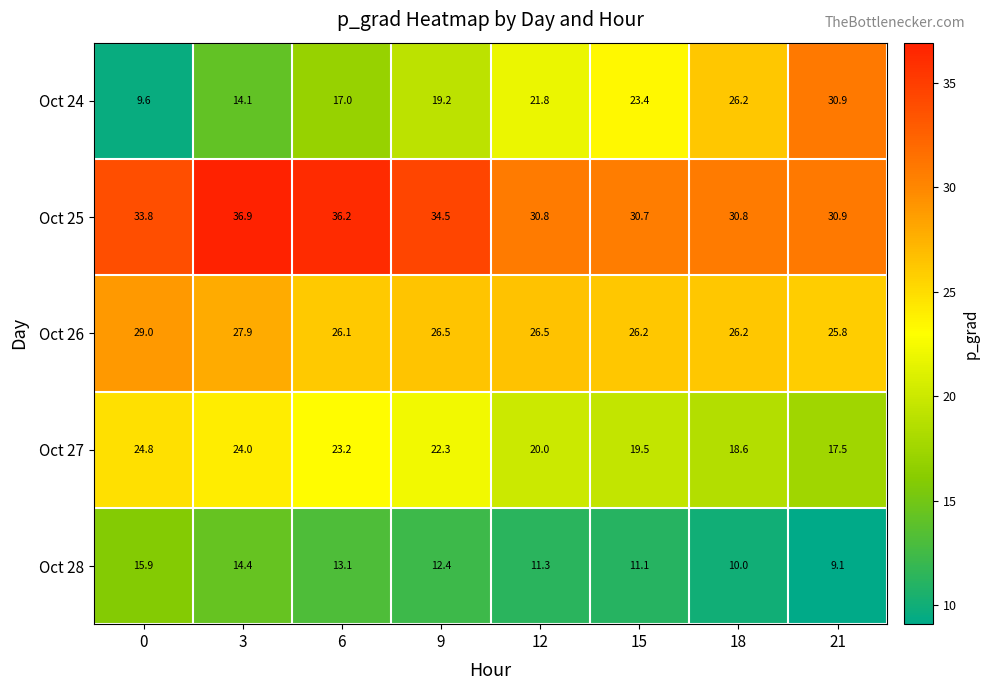

What is the spread (max minus min) of values at 0?

24.2